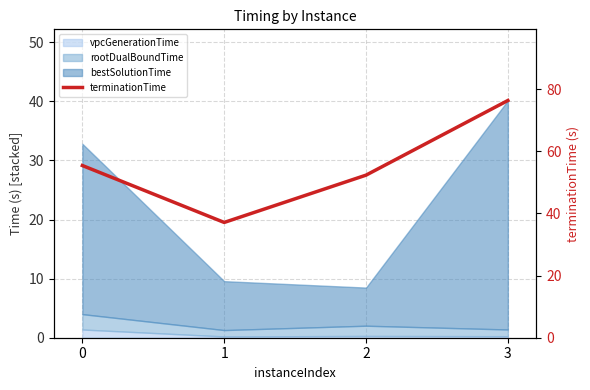

How many lines are shown in the chart?

1